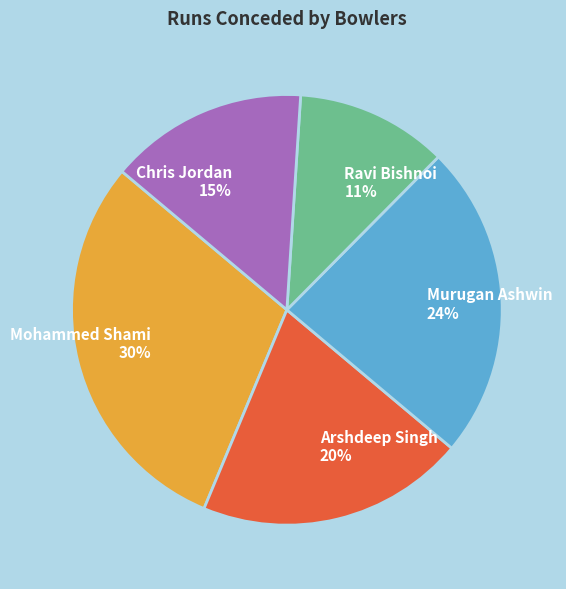

How many segments does this pie chart have?

5